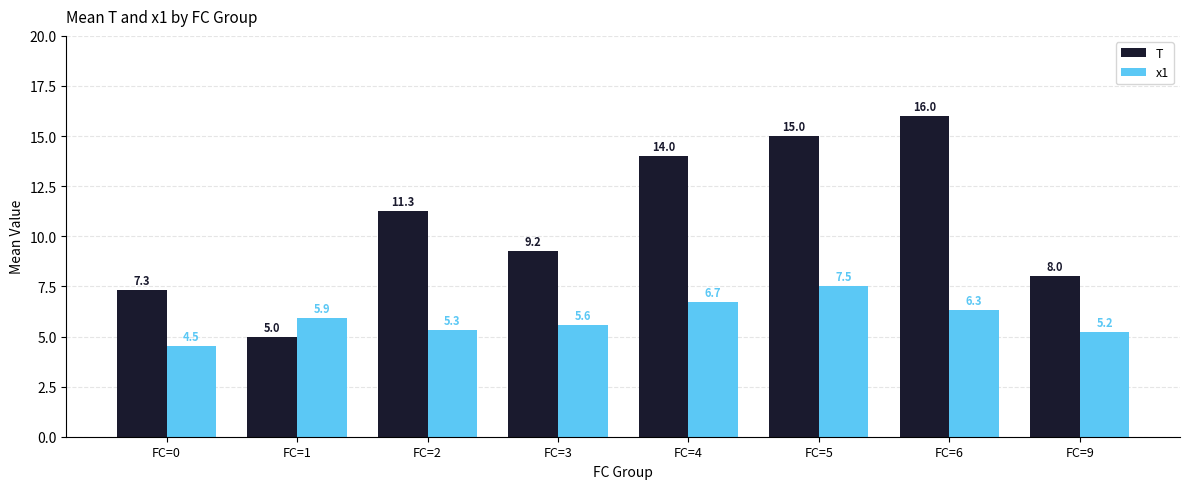

What are all the series names shown in the legend?

T, x1